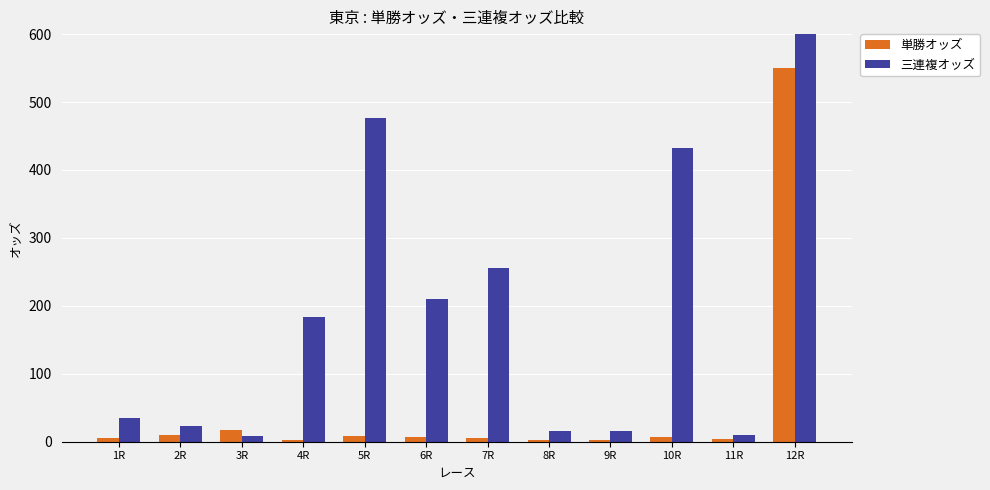

What is the label of the 11th bar from the right?

2R